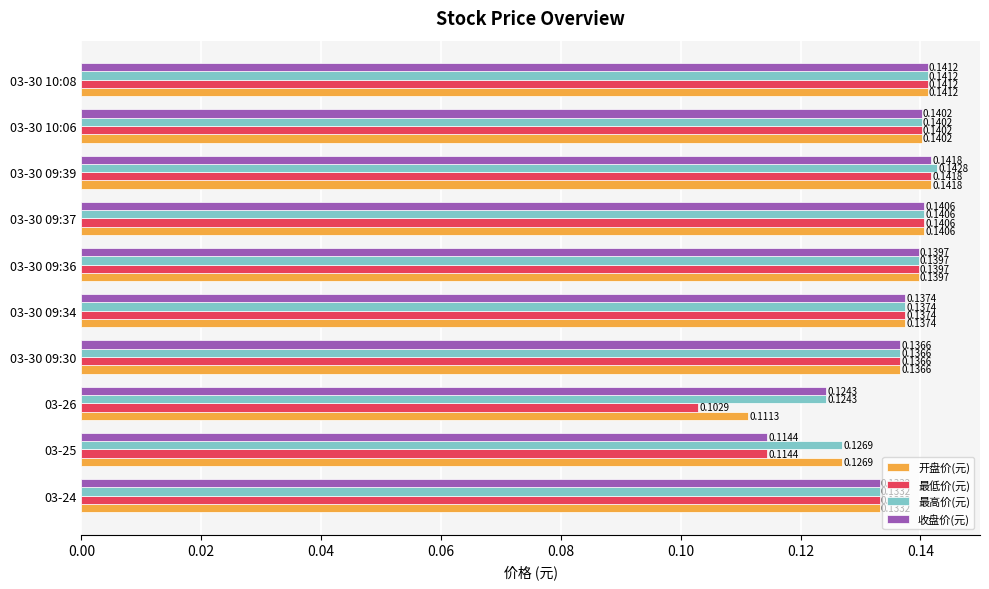

At how many categories does at least one series exceed 0?

10